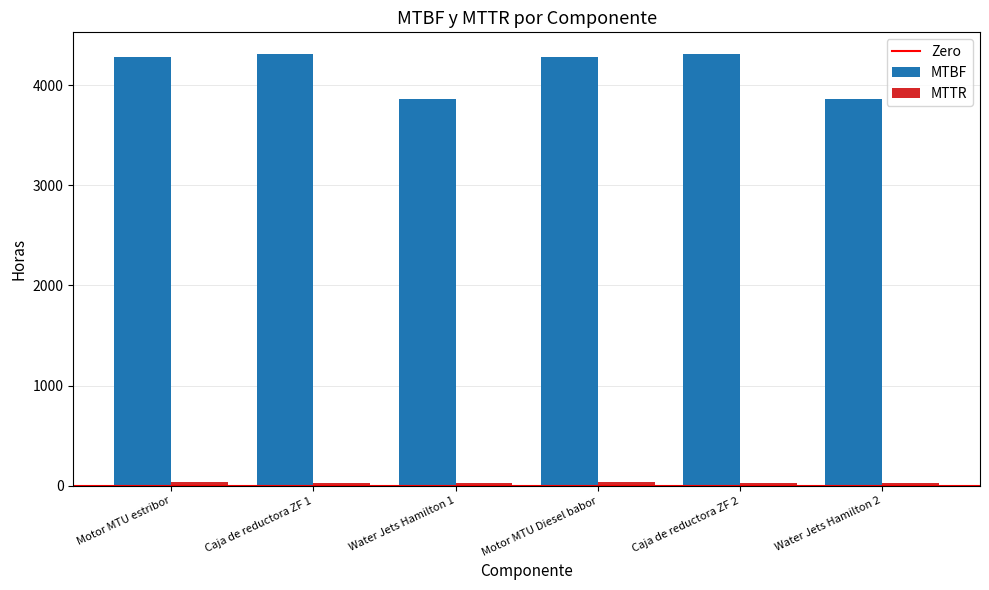

At how many categories does at least one series exceed 2815?

6